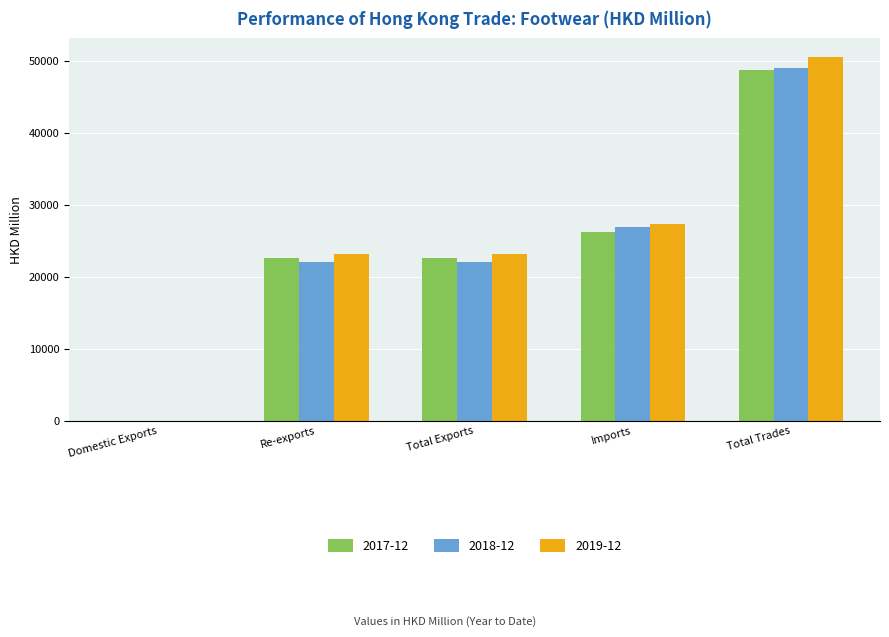

Does the chart contain stacked bars?

No